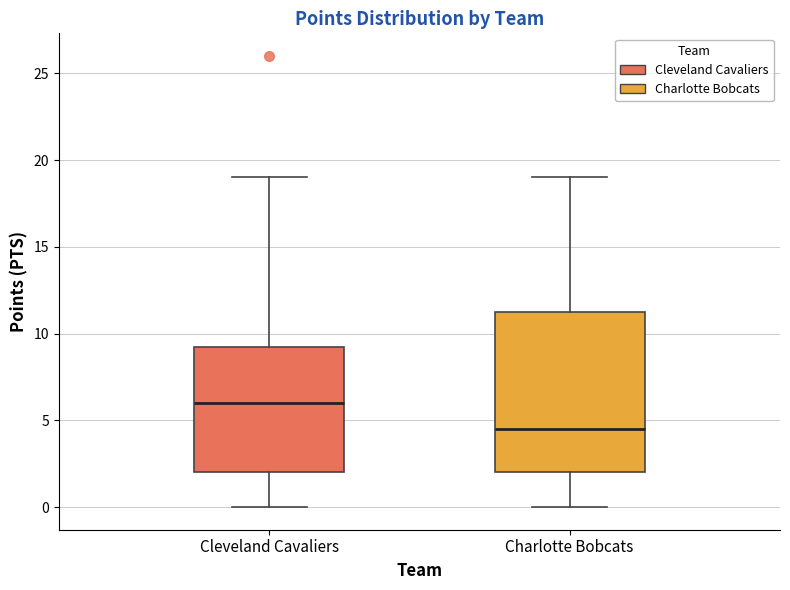

Which box is the tallest, from its lower edge to its upper edge?

Charlotte Bobcats